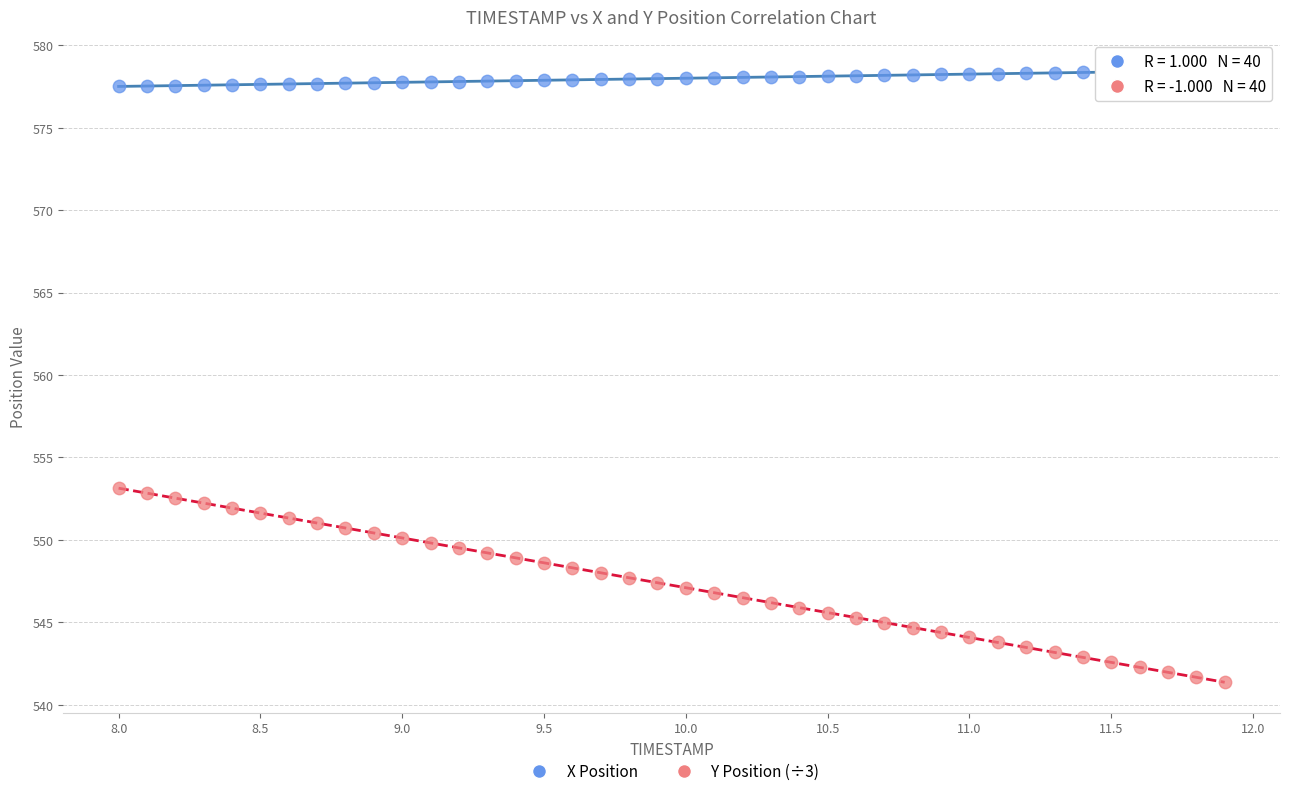

Which series contains the highest Y value?

X Position